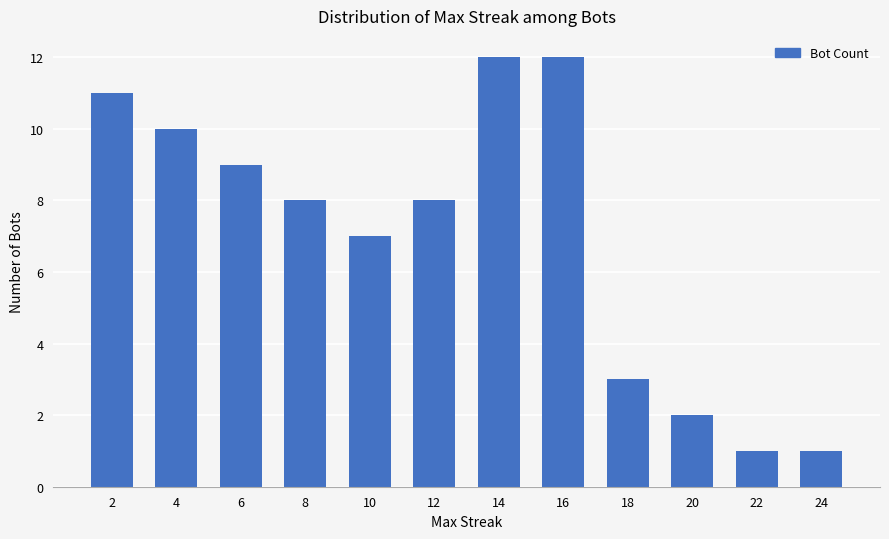

Where does the data first go above 8?

2